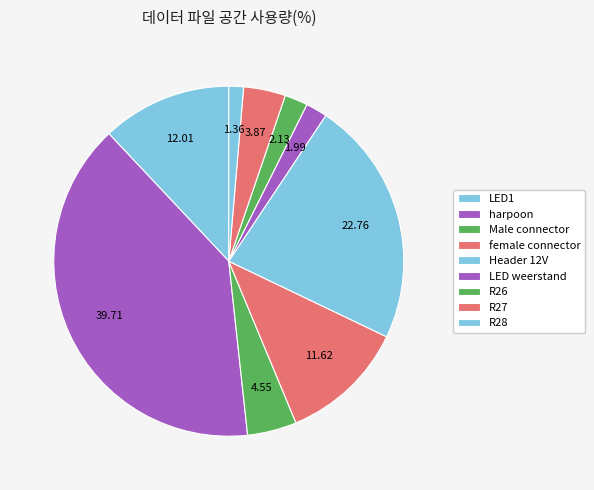

Count the number of slices in the pie.

9